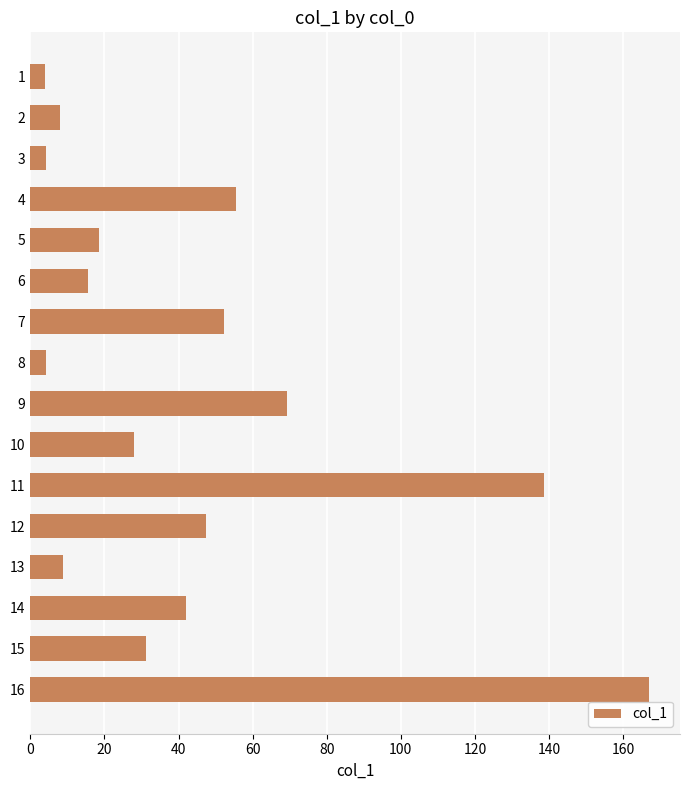

The value at 15 is 31.2. True or false?

True